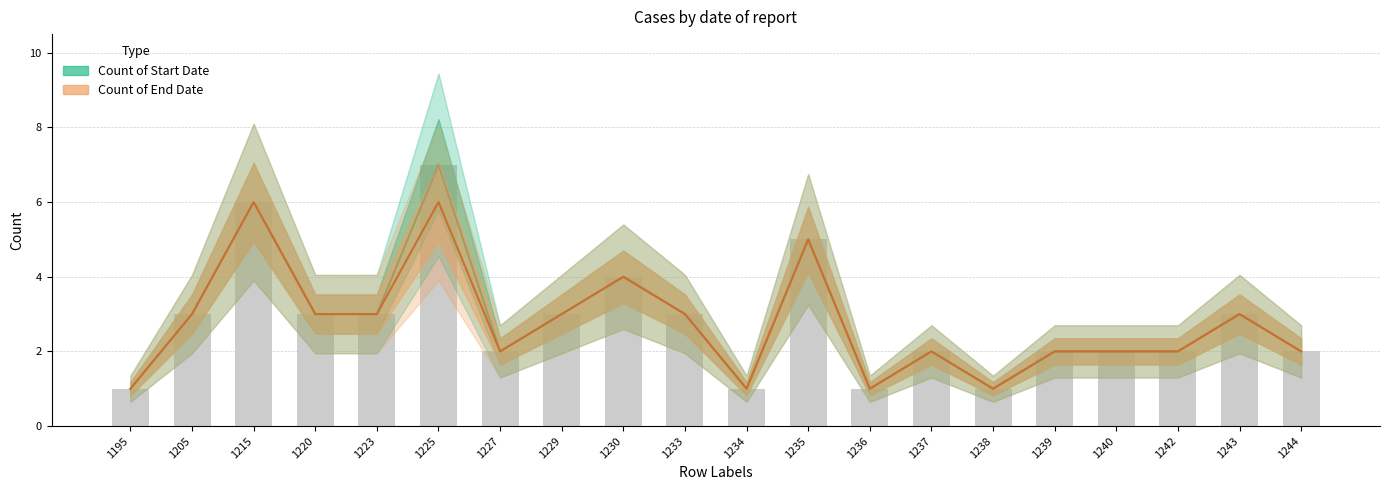

What is the difference between the Count of End Date values at 1227 and 1234?

1